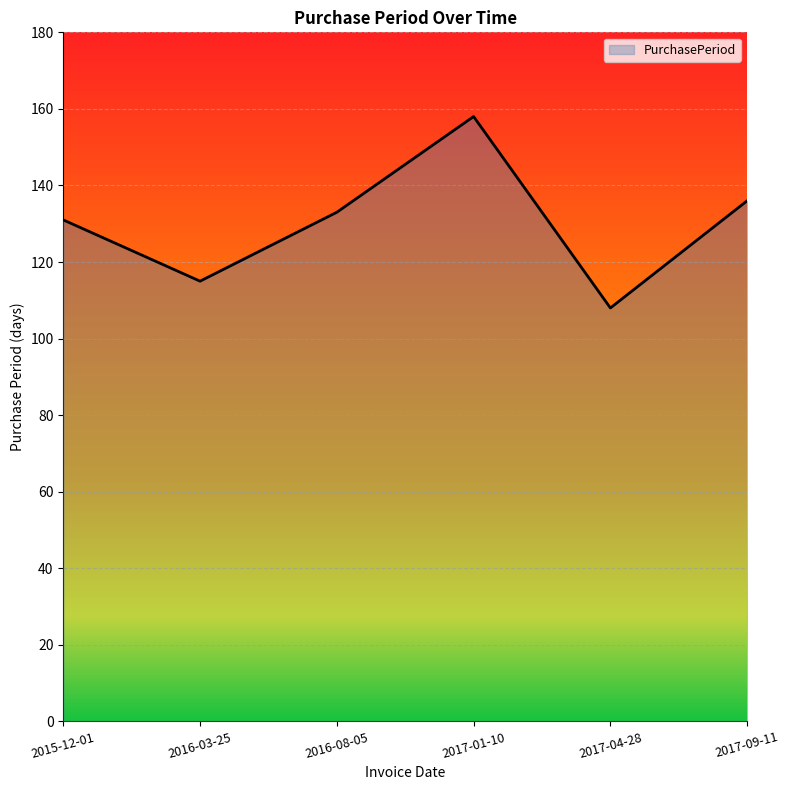

Which has a higher value, 2017-09-11 or 2017-04-28?

2017-09-11